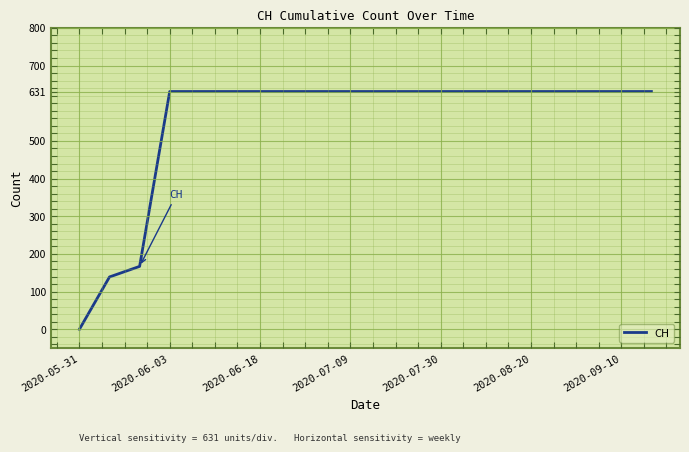

What is the difference between the maximum and minimum values?

631